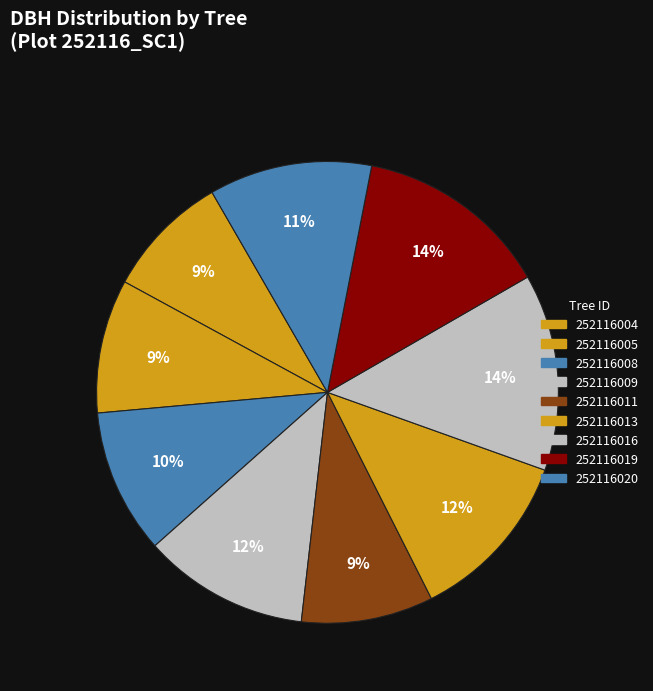

To the nearest percent, what is the average slice percentage?

11%